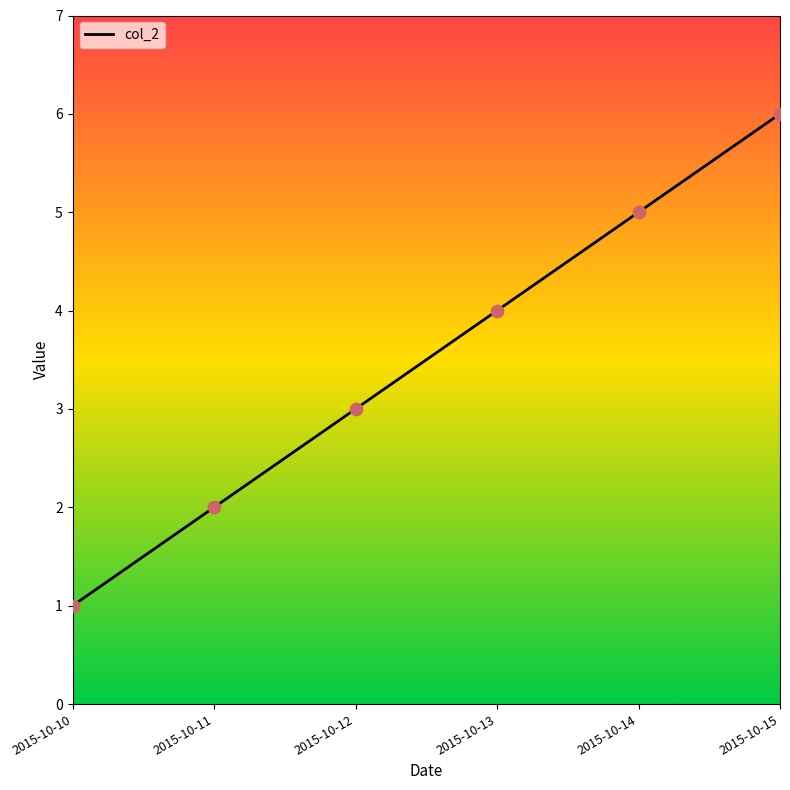

Approximately how many times larger is the value at 2015-10-14 compared to 2015-10-12?

1.7